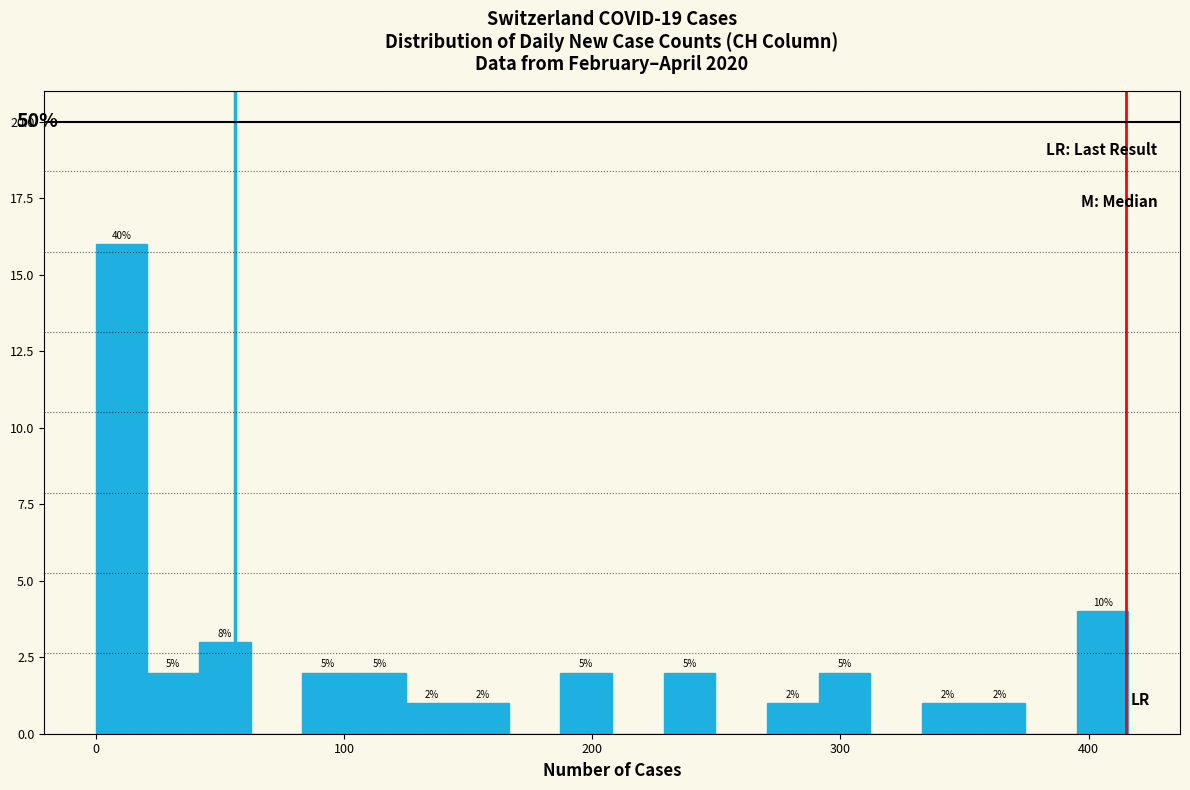

Read against the x-axis, roughly where is the centre of the tallest bar?

10